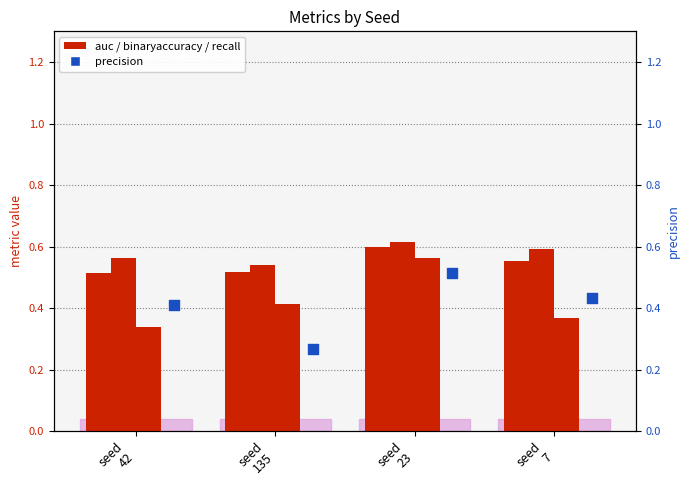

At which category is the sum across all series the highest?

seed
23